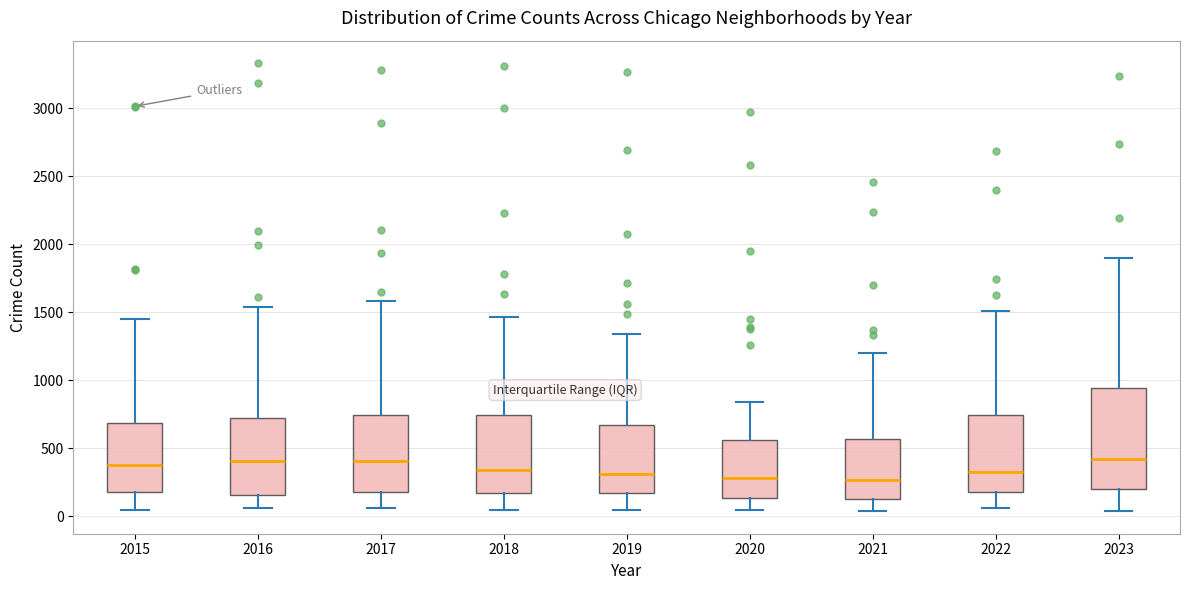

Where does the lower whisker of the box at x = 2017 end on the y-axis? The values are not printed on the chart, so give them approximately, as read against the axis.

50